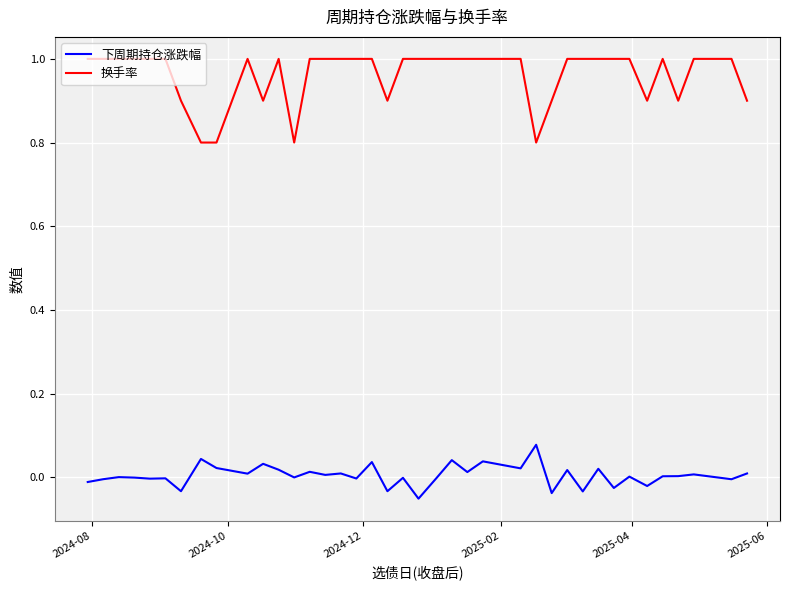

True or false: 换手率 and 下周期持仓涨跌幅 cross at least once.

False